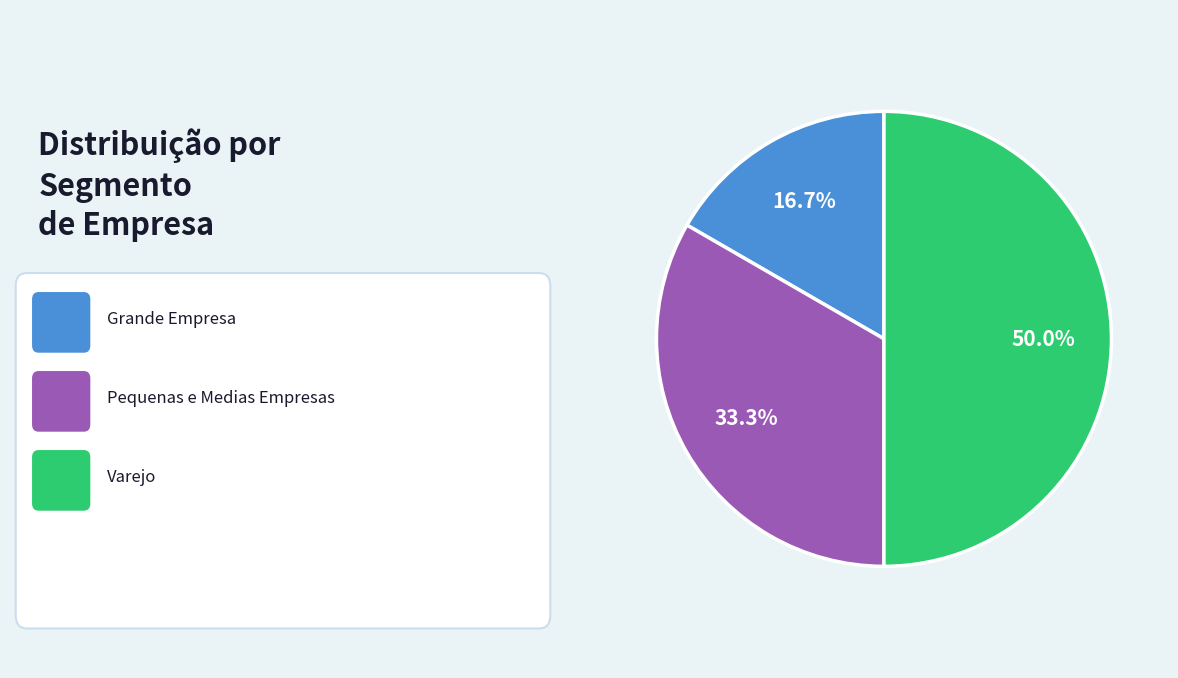

Which slice is the smallest?

Grande Empresa